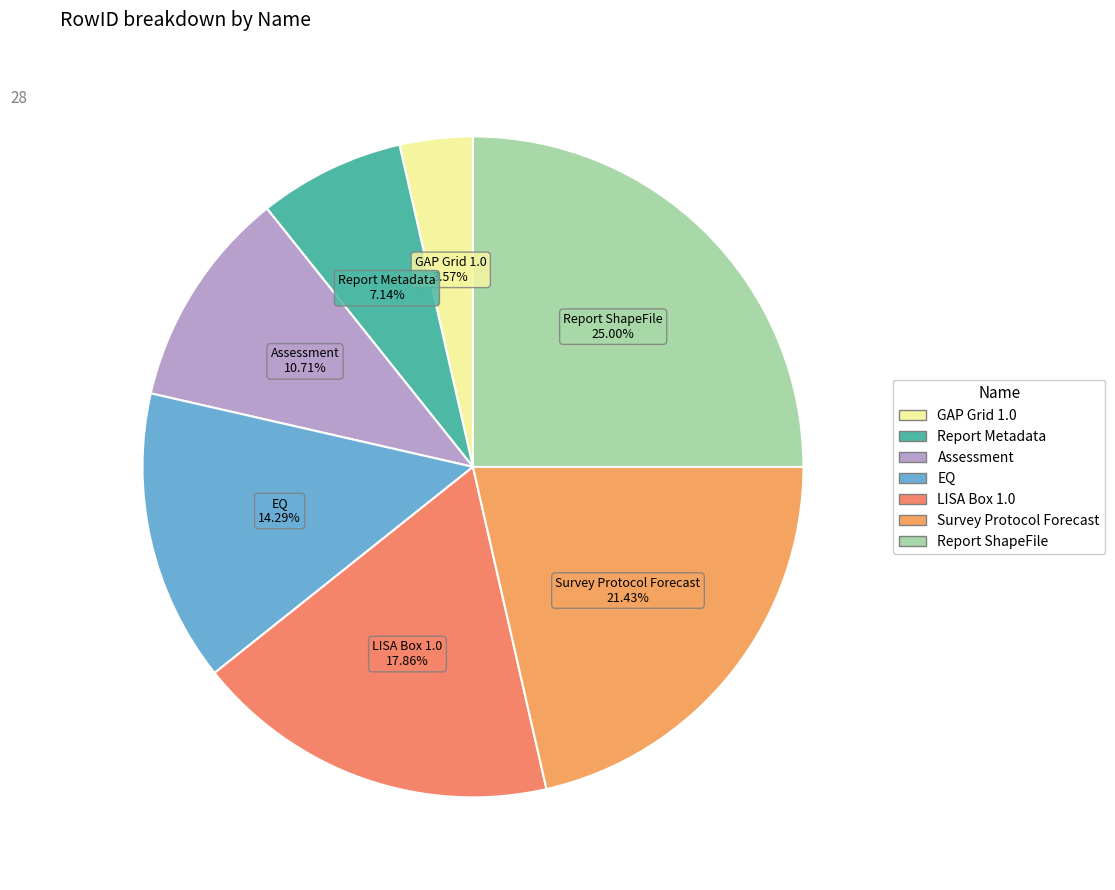

What is the total percentage of EQ and Report Metadata?

21.4%